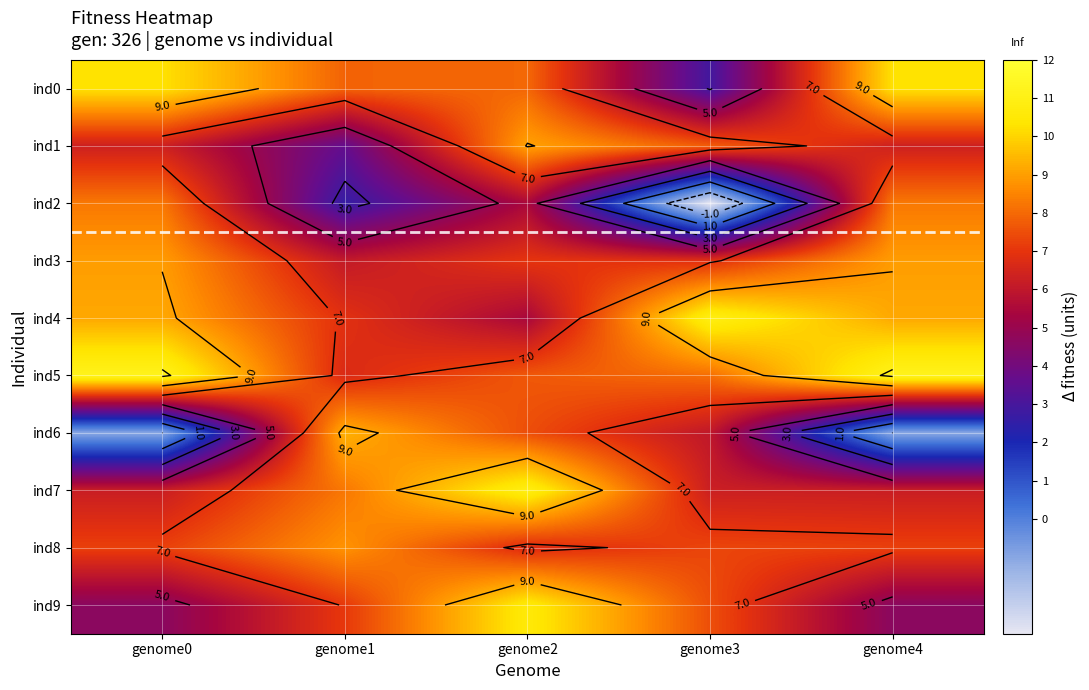

At how many categories does at least one series exceed 0?

5